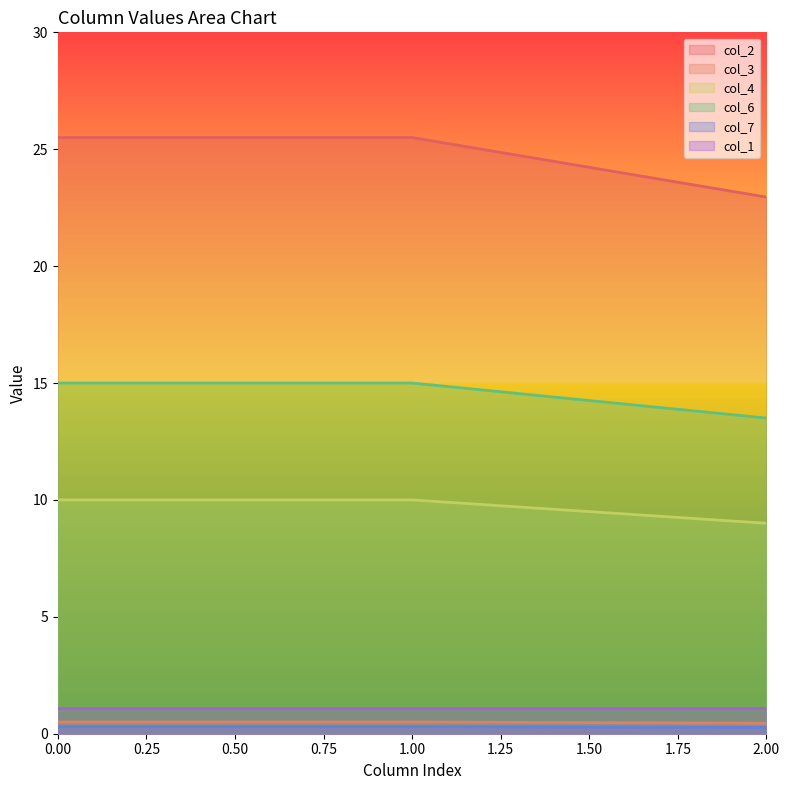

What are all the series names shown in the legend?

col_2, col_3, col_4, col_6, col_7, col_1